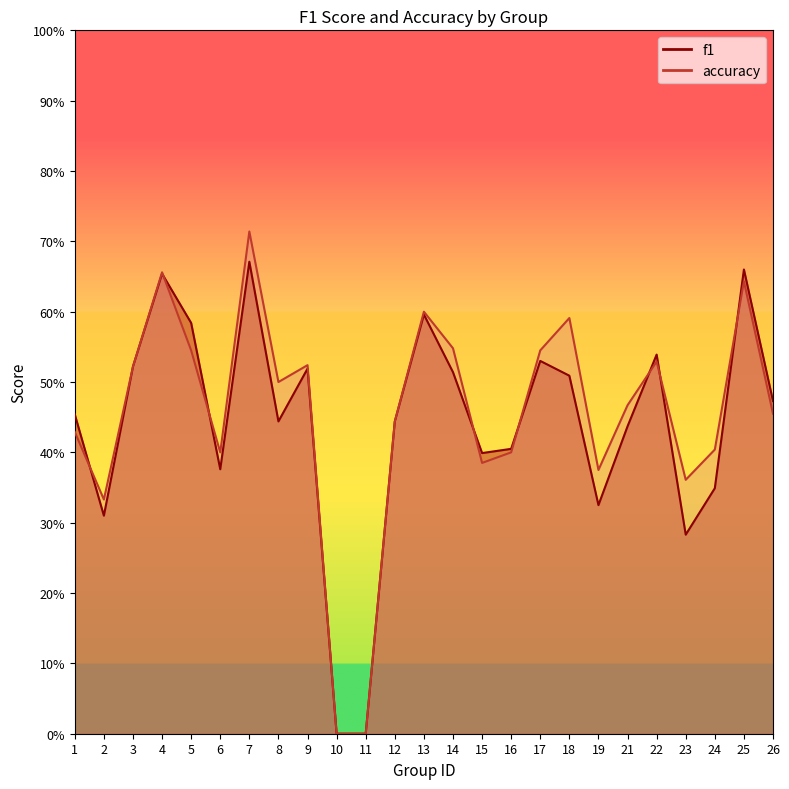

How many interior local peaks does the accuracy series have?

7